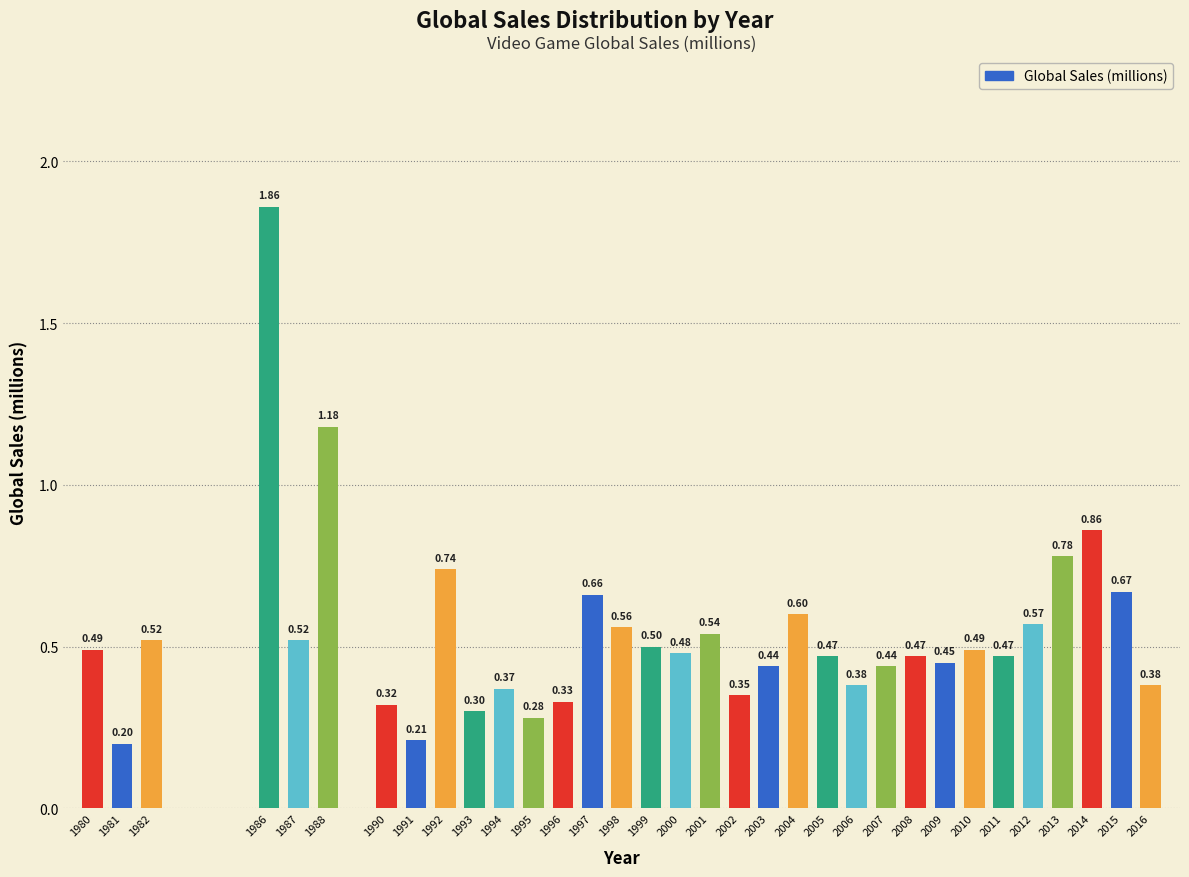

What is the difference between the maximum and minimum values?

1.7